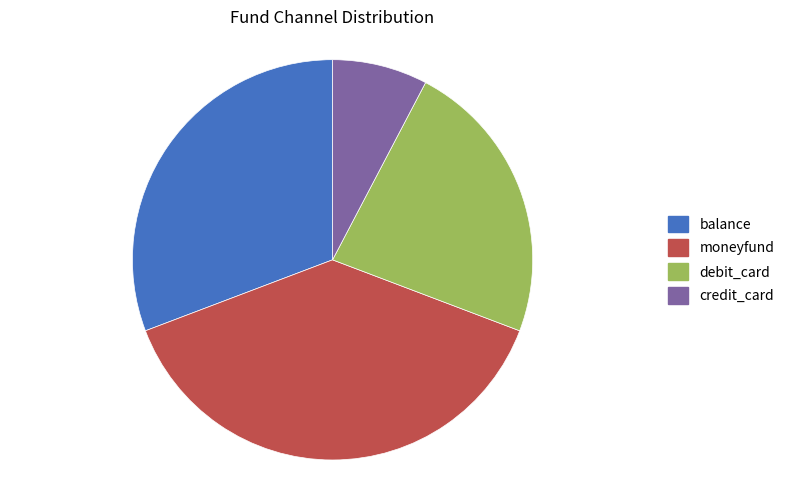

Between debit_card and credit_card, which is larger?

debit_card